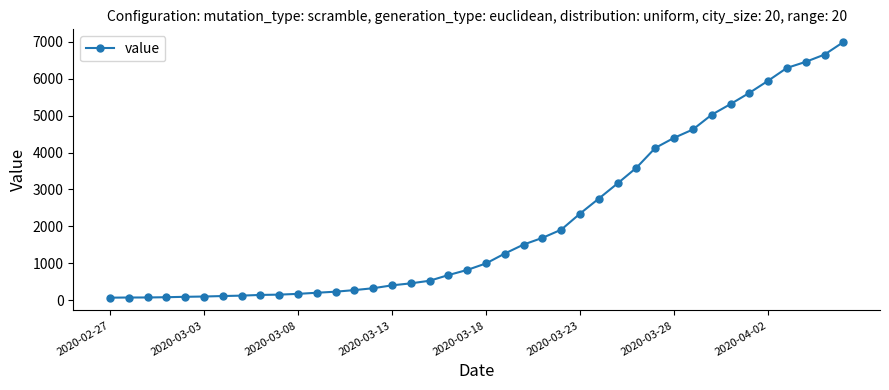

What is the average value?

2142